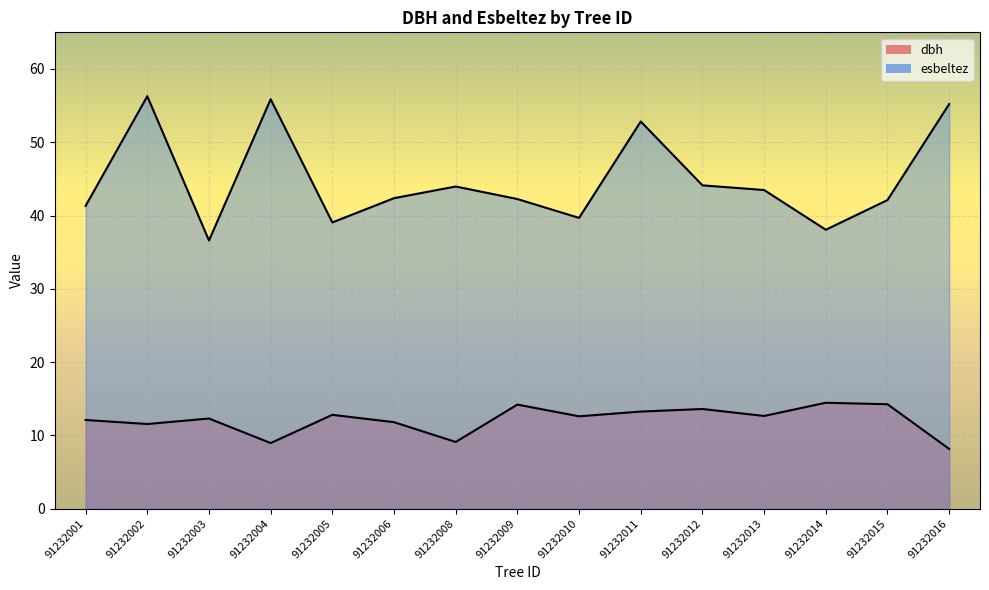

At which category does the chart reach its peak across all series?

91232002